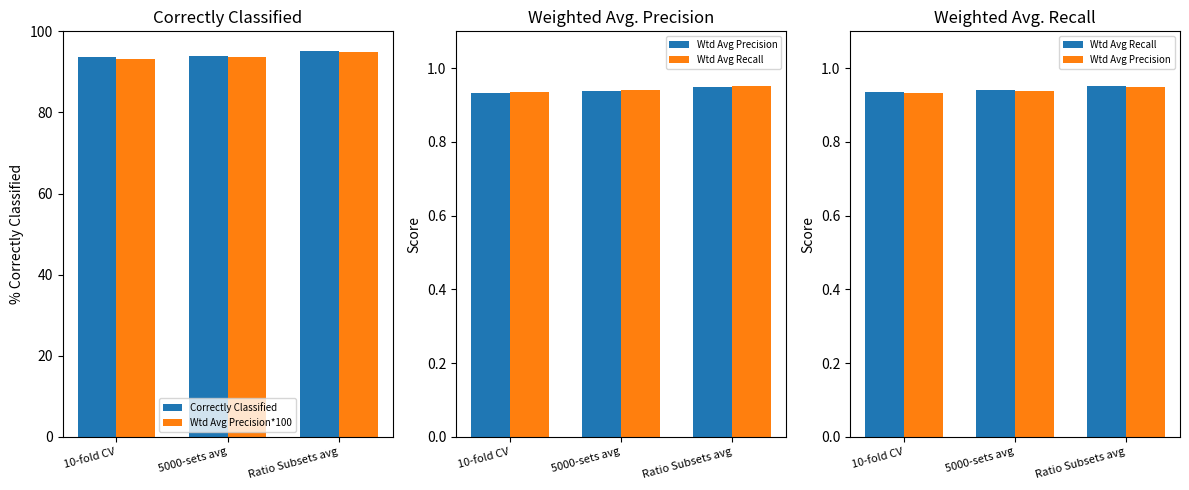

What is the label of the 2nd bar from the left?

5000-sets avg